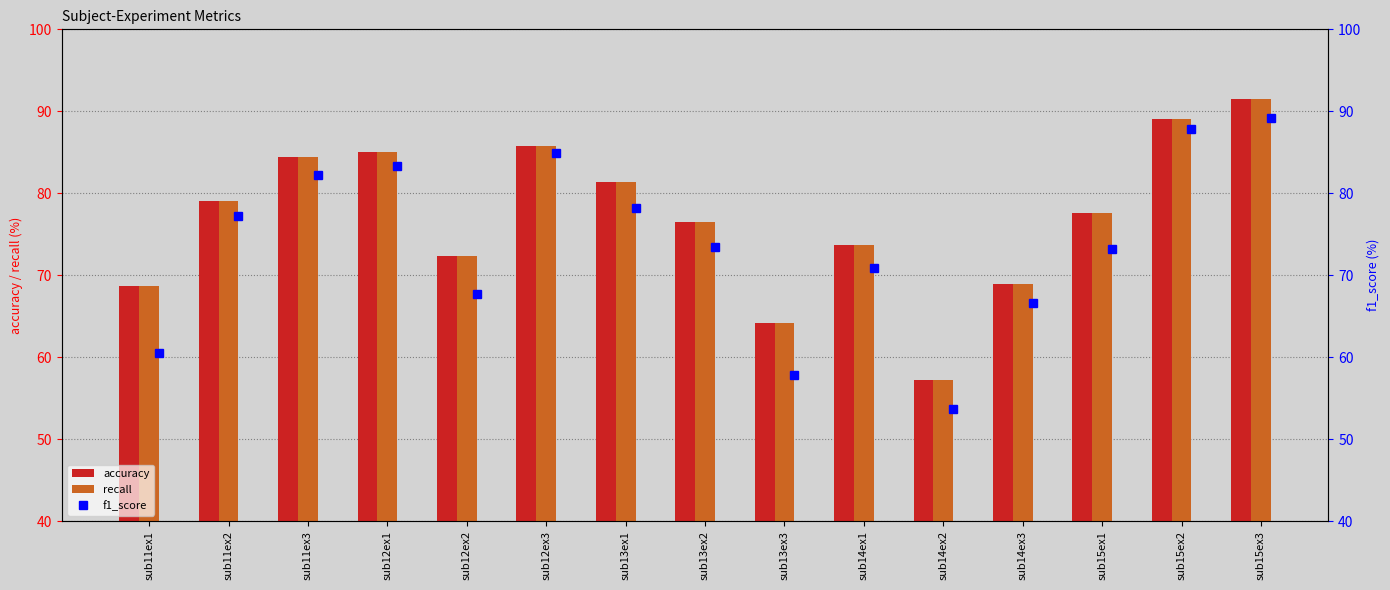

What is the sum of the accuracy values at sub15ex1 and sub14ex2?

134.8